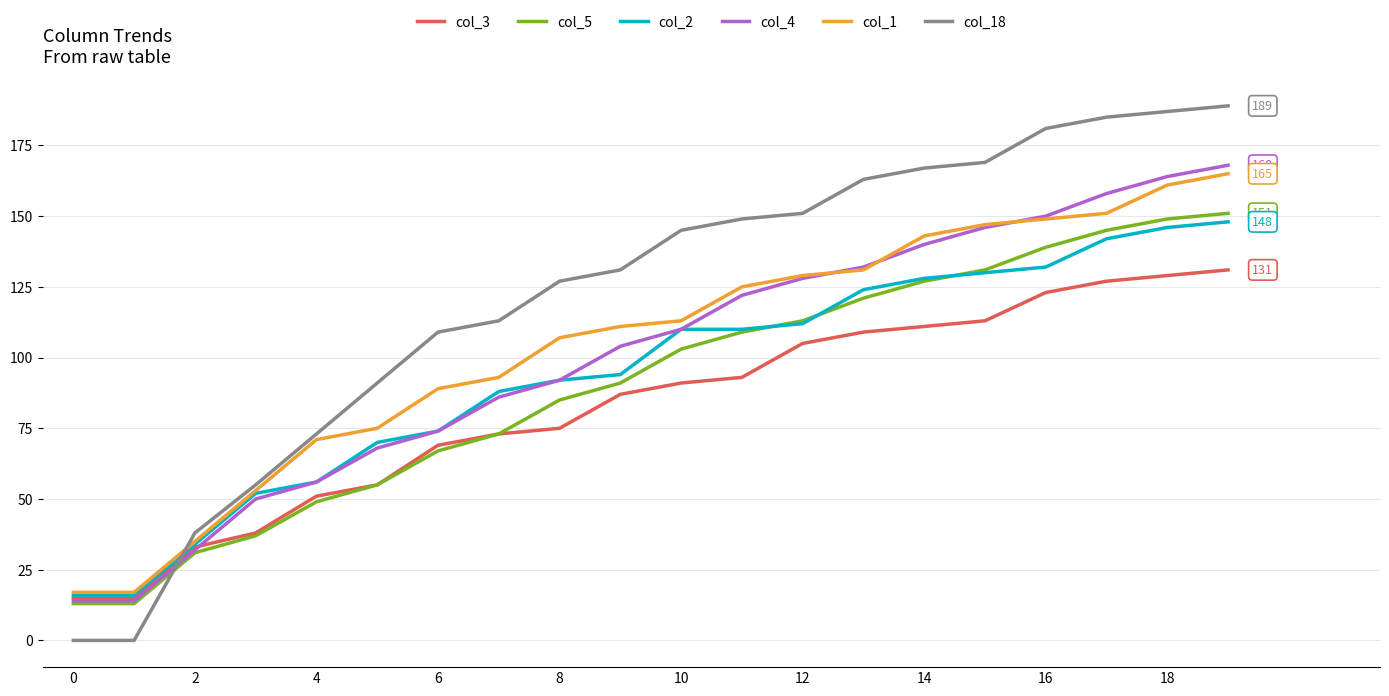

How many values in the col_3 series are below 91?

10